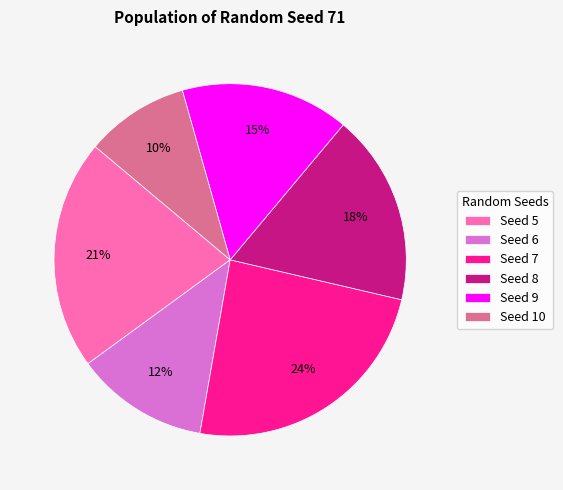

Is it true that Seed 7 is 15% of the pie?

False